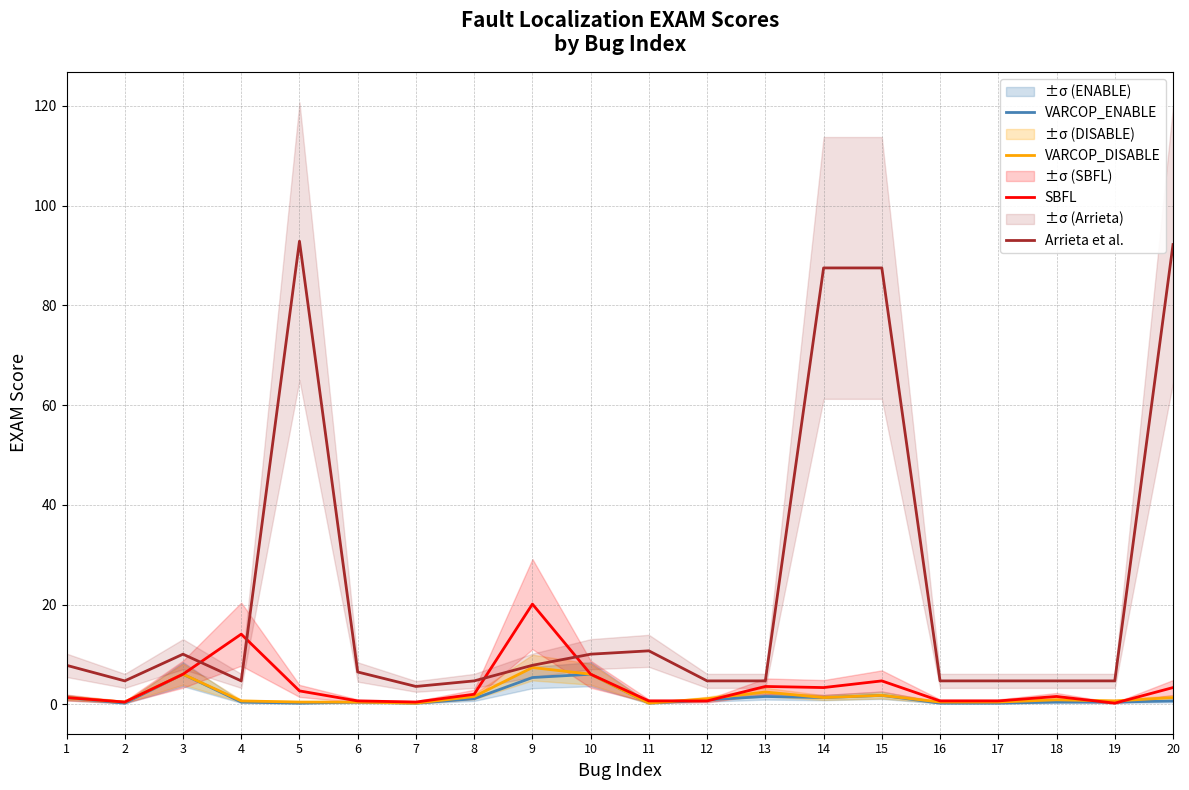

What is the value of the Arrieta et al. point at the 14th from the left?

87.5